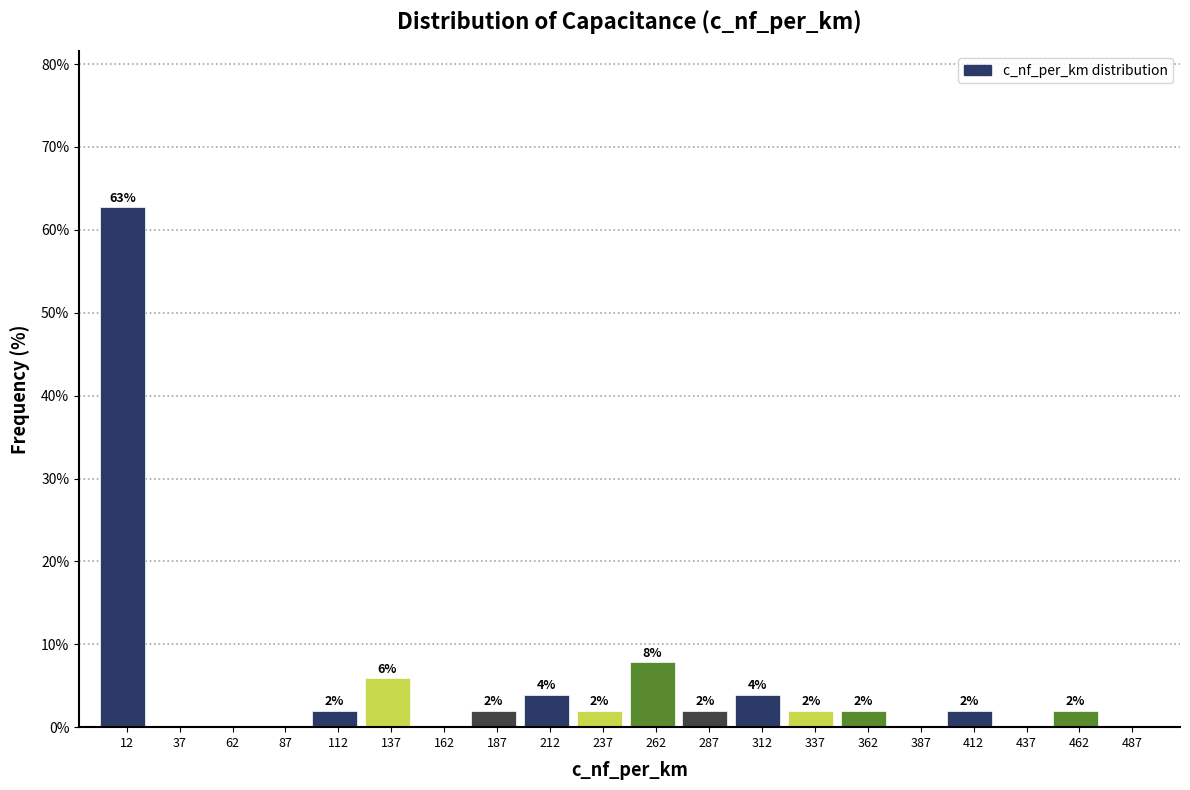

Over which range of the x-axis is the bar tallest?

0 to 25